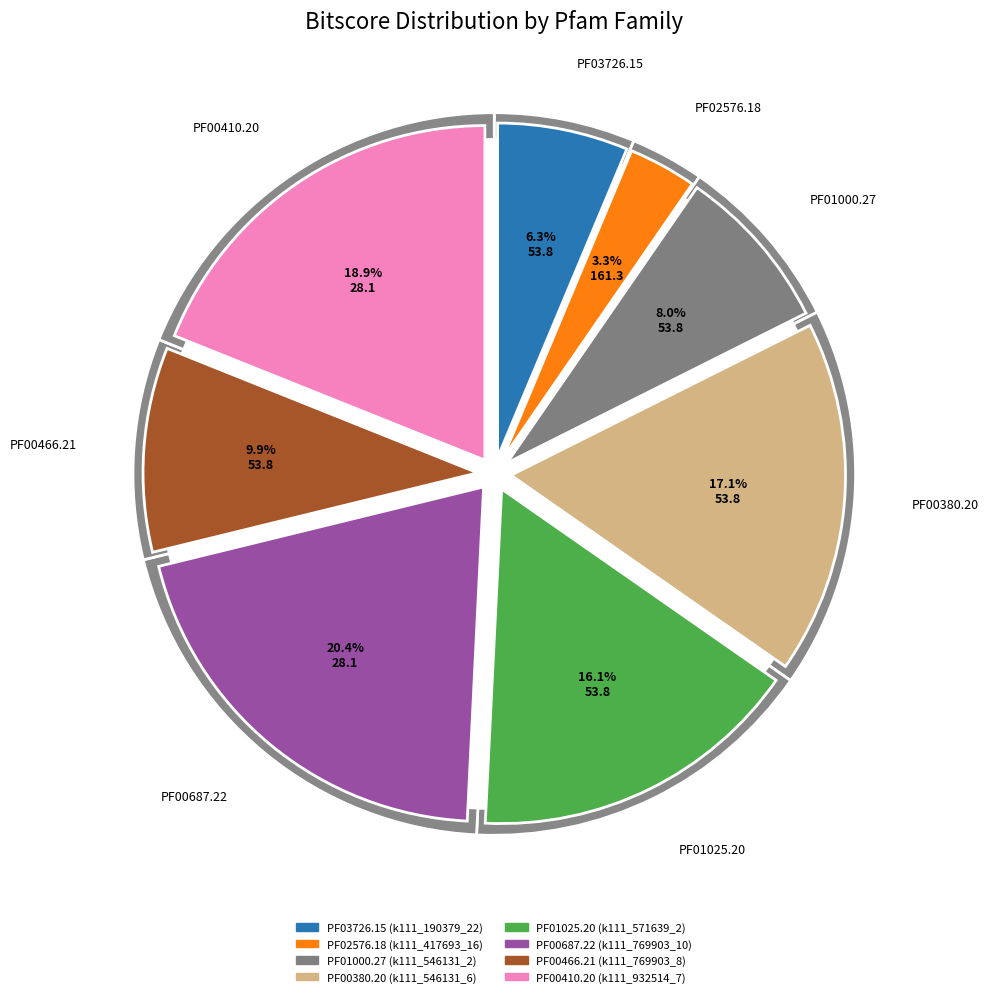

Count the number of slices in the pie.

8